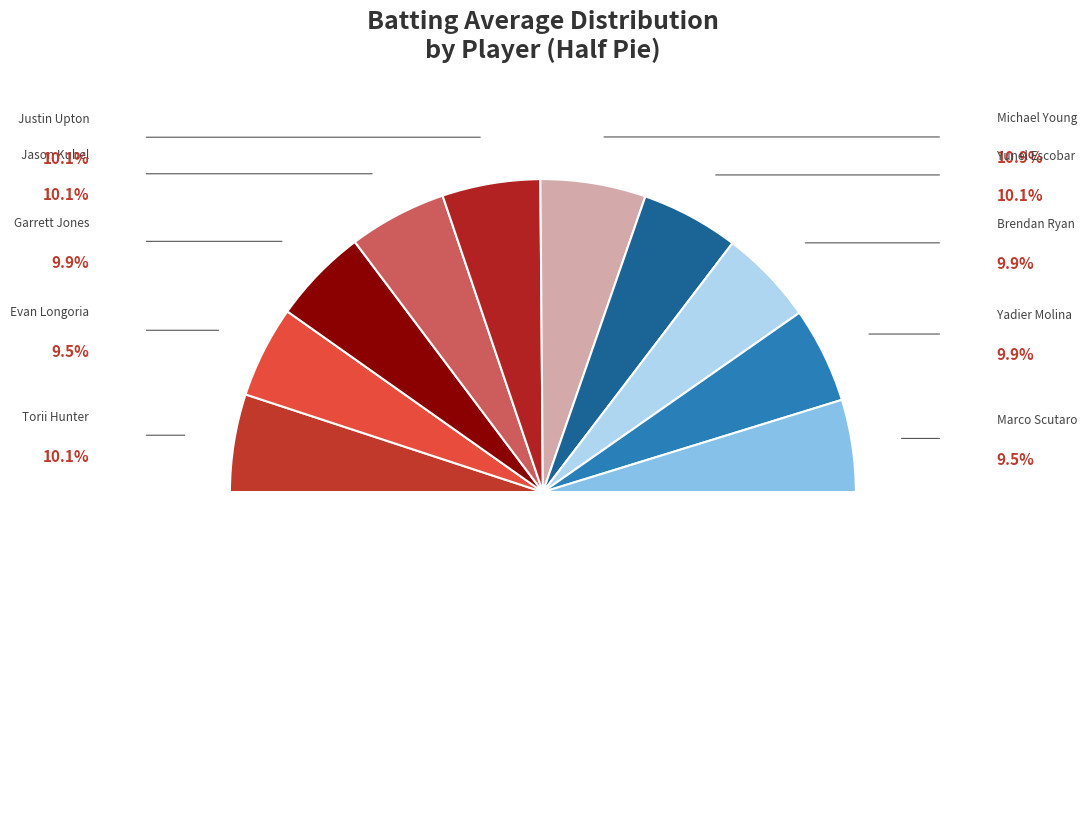

Rank the categories by value from highest to lowest.

Michael Young, Jason Kubel, Justin Upton, Torii Hunter, Yunel Escobar, Garrett Jones, Yadier Molina, Brendan Ryan, Marco Scutaro, Evan Longoria